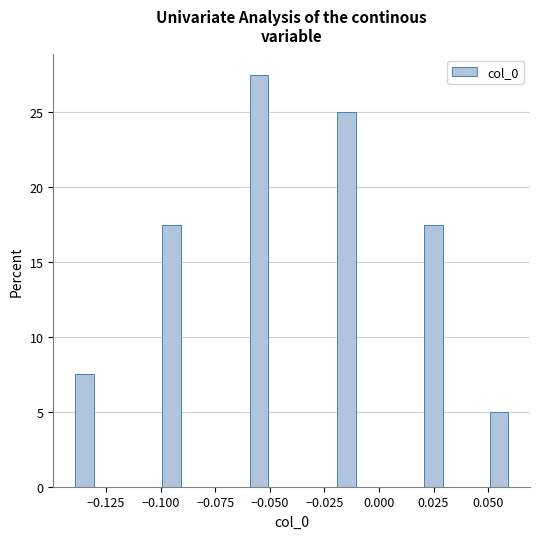

Around what value on the x-axis is the tallest bar? Give the approximate position of its centre, as read against the axis.

-0.055